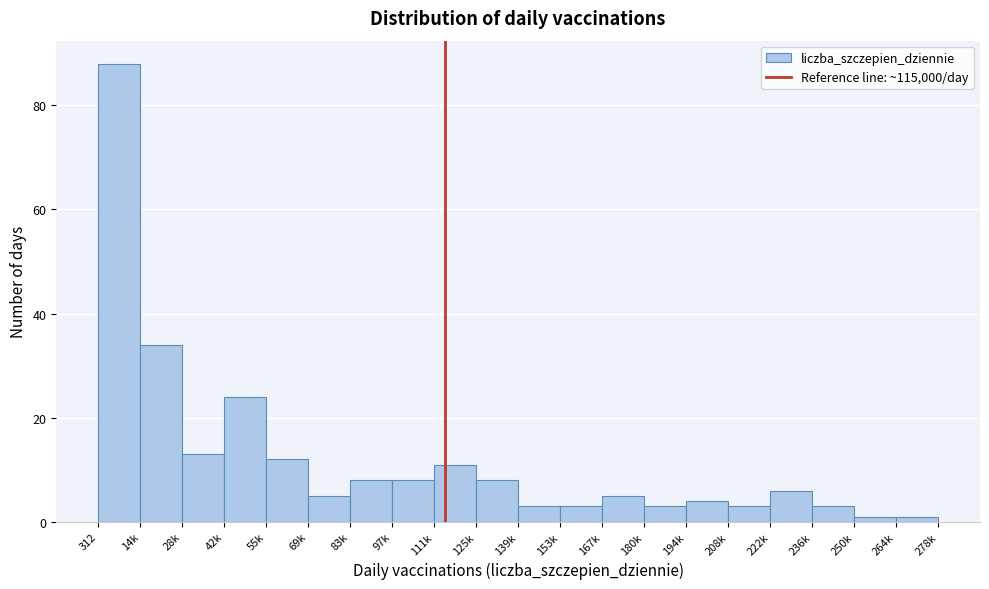

Reading right to left, transcribe all the data shown in this chart.

1	1	3	6	3	4	3	5	3	3	8	11	8	8	5	12	24	13	34	88